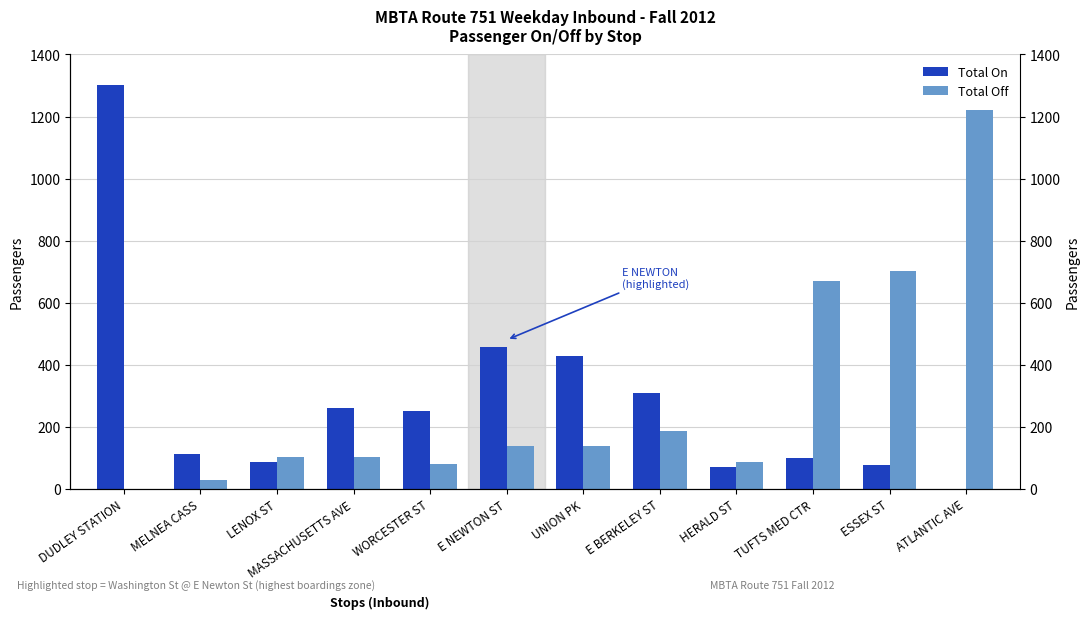

What is the spread (max minus min) of values at LENOX ST?

15.1